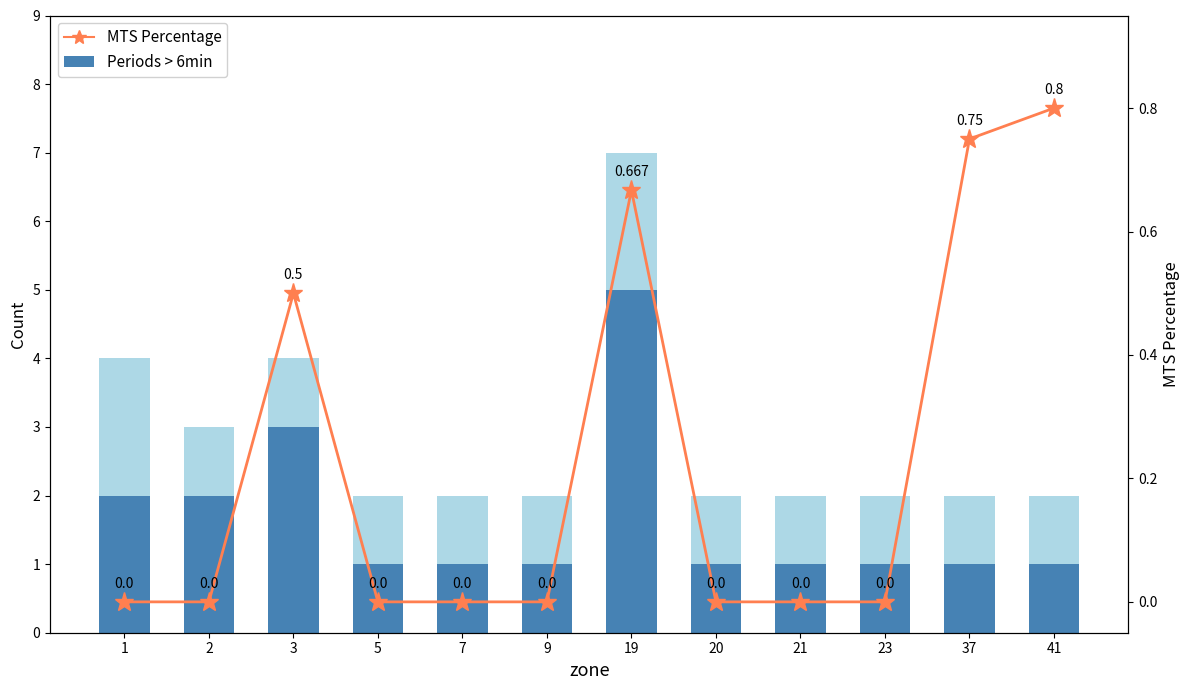

What are all the series names shown in the legend?

Periods > 6min, MTS Percentage